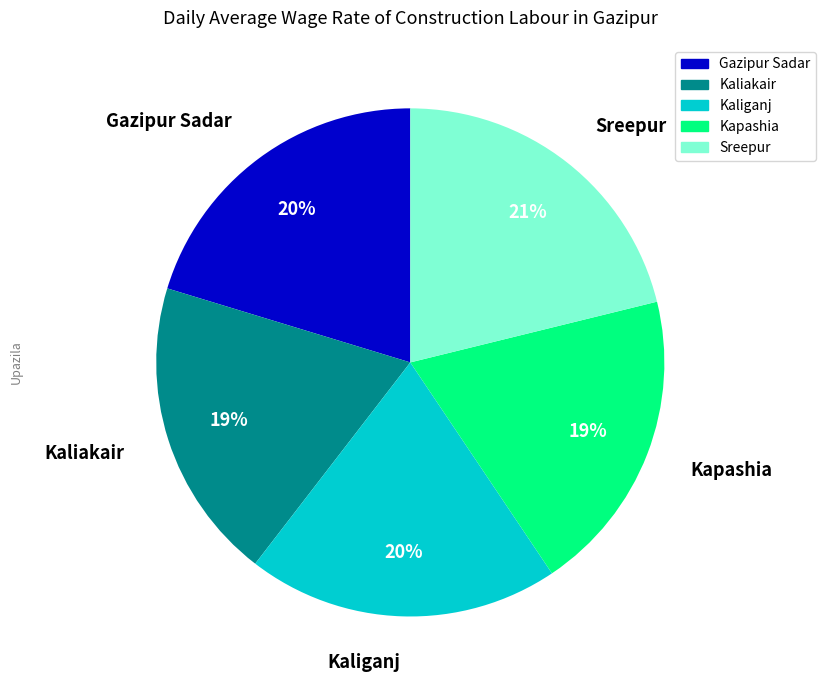

Is it true that Gazipur Sadar is 20% of the pie?

True